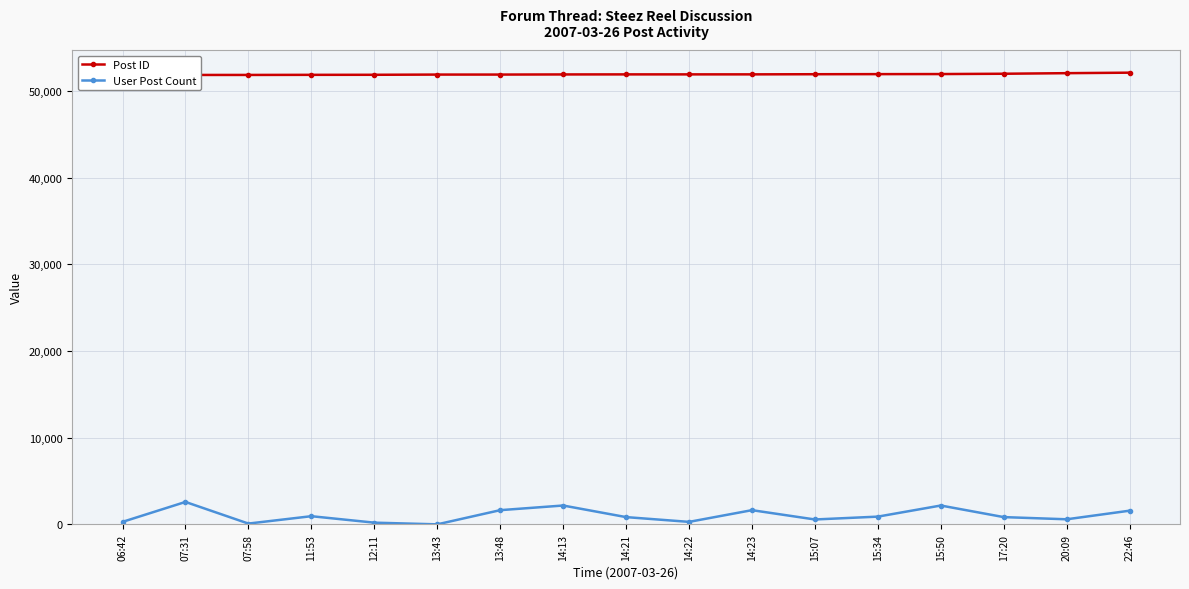

Does the chart display data point markers on the line(s)?

Yes